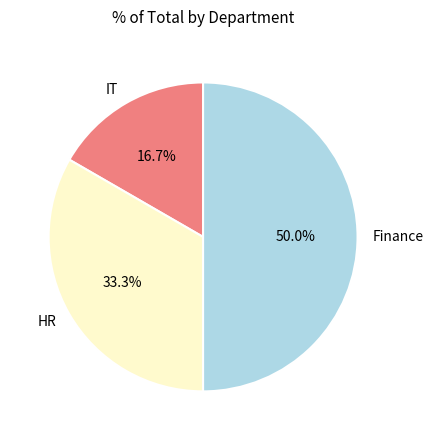

Which has a higher value, HR or IT?

HR